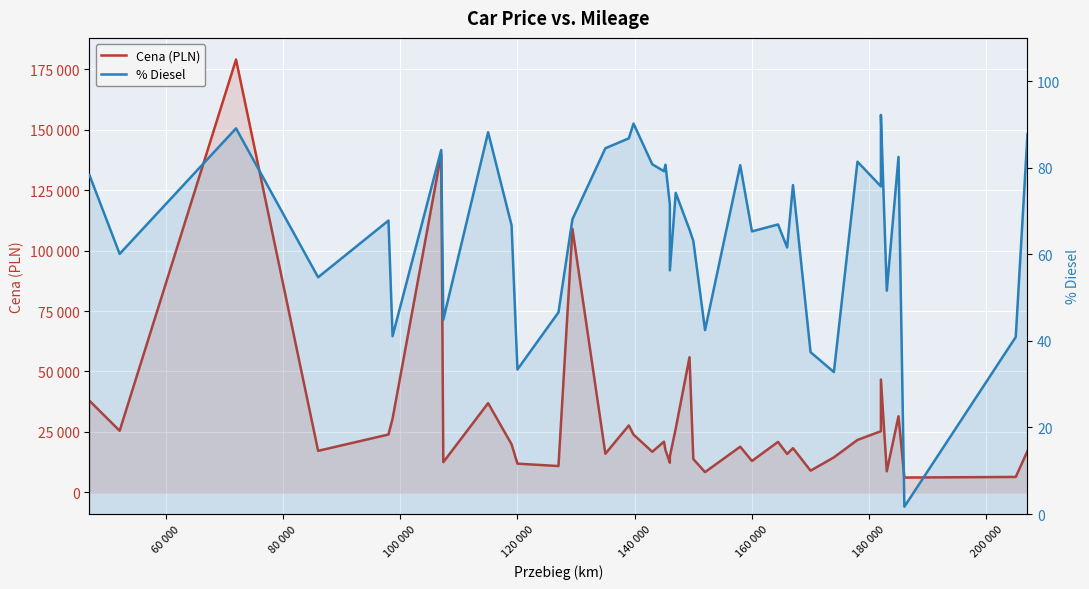

At how many categories does at least one series exceed 45836?

5